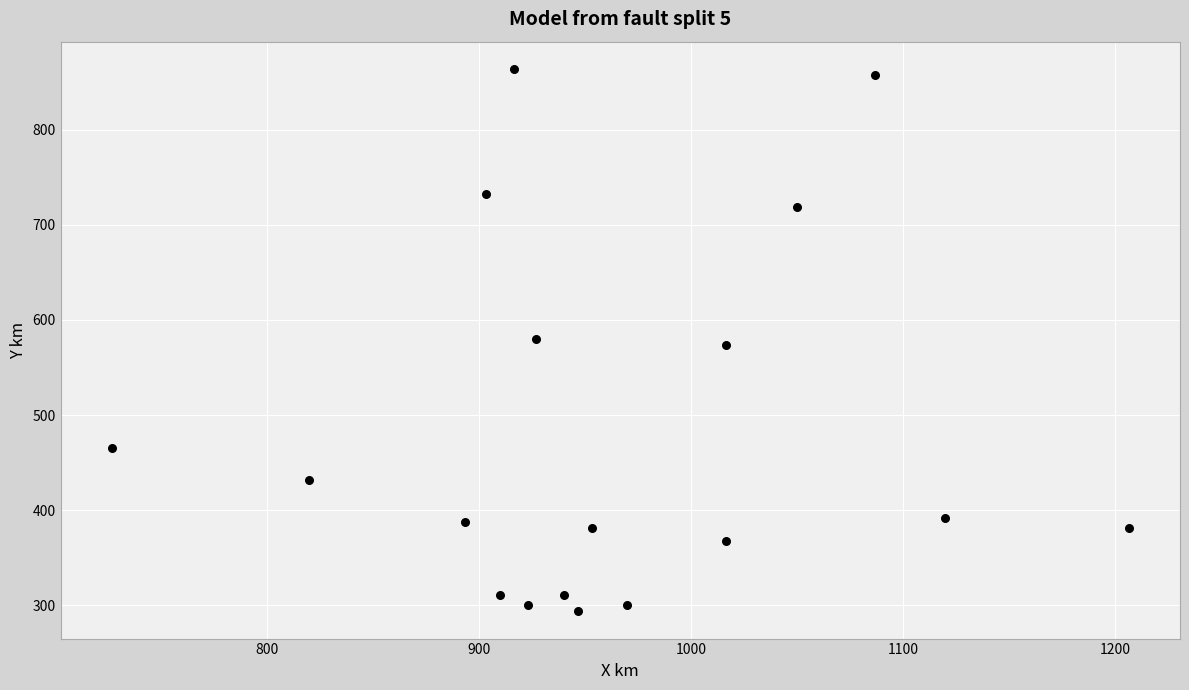

What is the range of Y values (max minus min)?

570.4